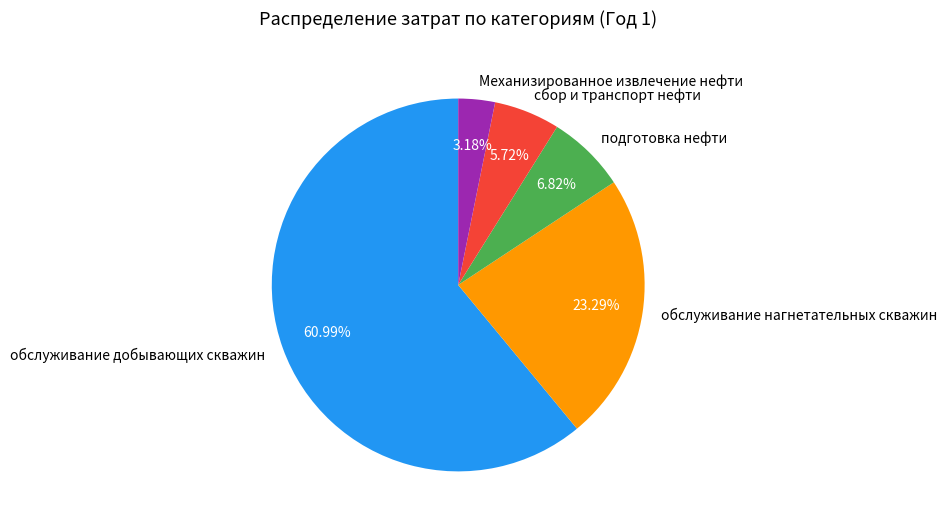

Which category has the biggest portion of the pie?

обслуживание добывающих скважин